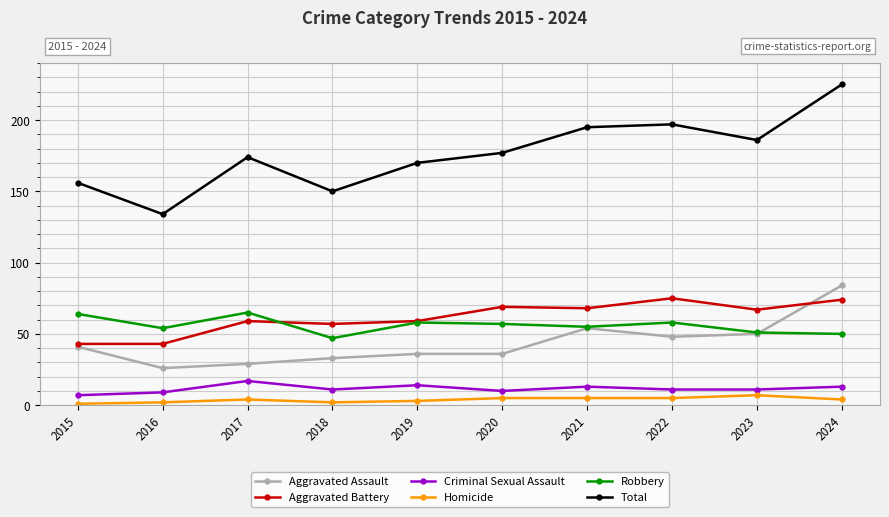

At which label does Total reach its minimum?

2016